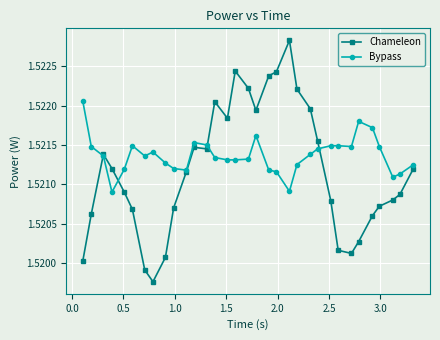

True or false: Bypass has more than 1 interior local peaks.

True